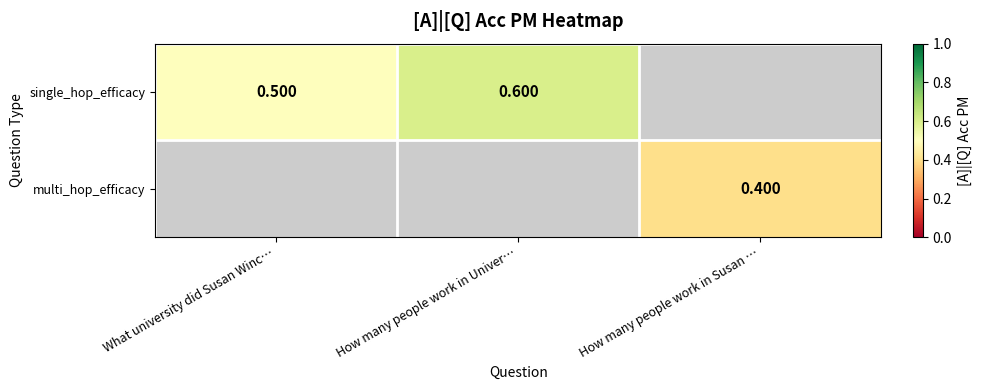

Is the value of multi_hop_efficacy at How many people work in Susan … greater than the value of single_hop_efficacy at How many people work in Susan …?

No